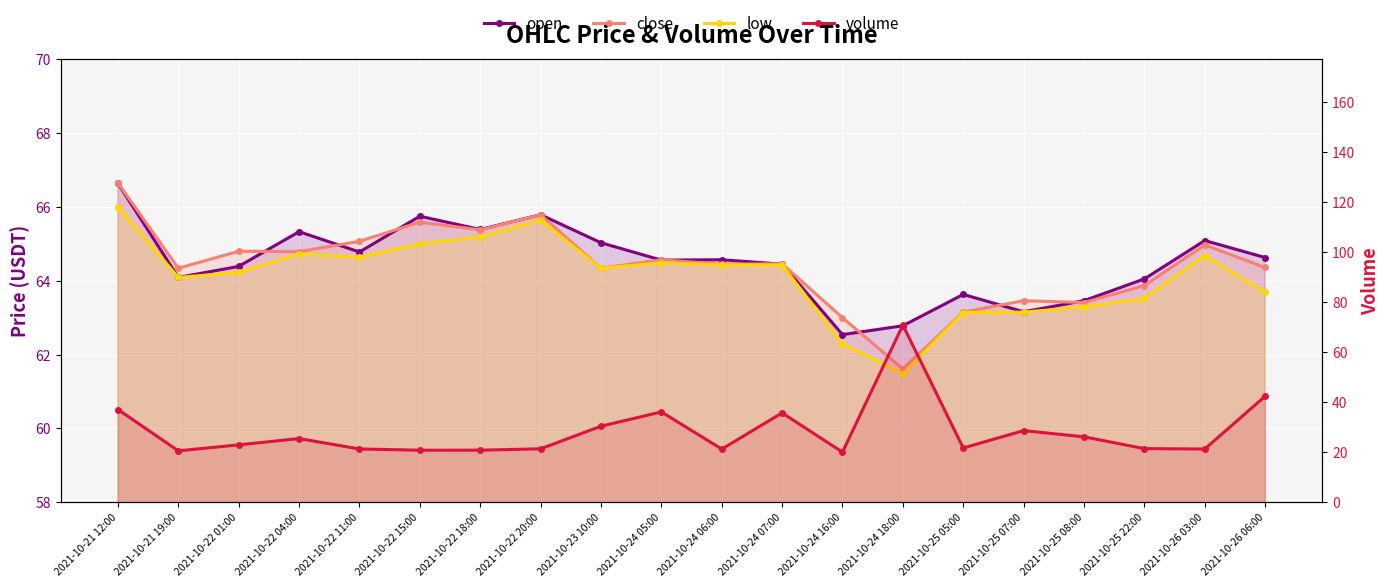

At 2021-10-22 04:00, list the series in order from largest to smallest.

open, close, low, volume